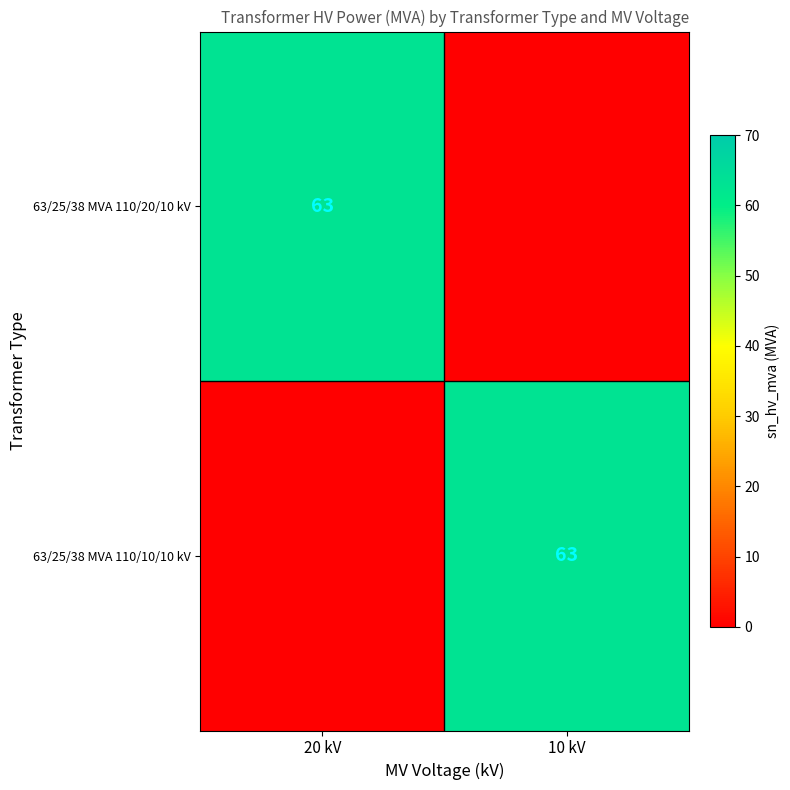

The 63/25/38 MVA 110/20/10 kV series shows 88 at 20 kV. True or false?

False